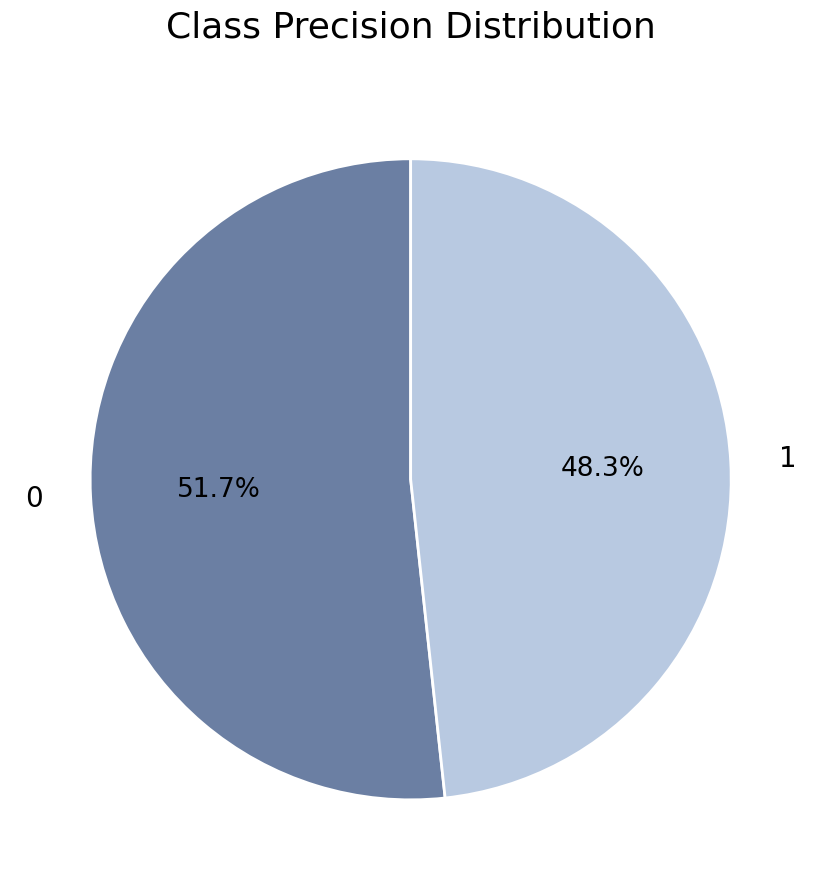

How many segments does this pie chart have?

2